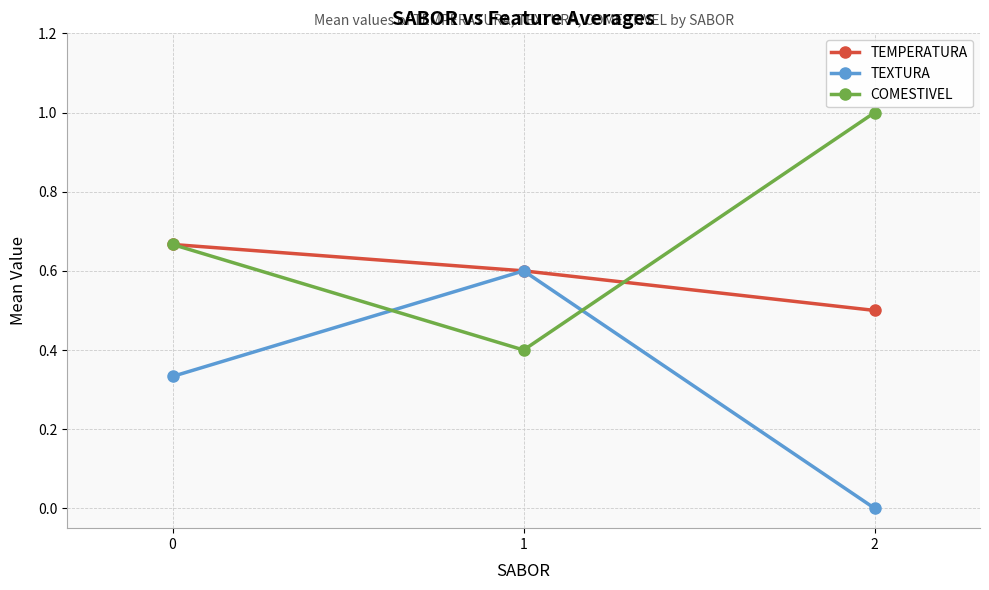

What is the greatest value displayed?

1.0